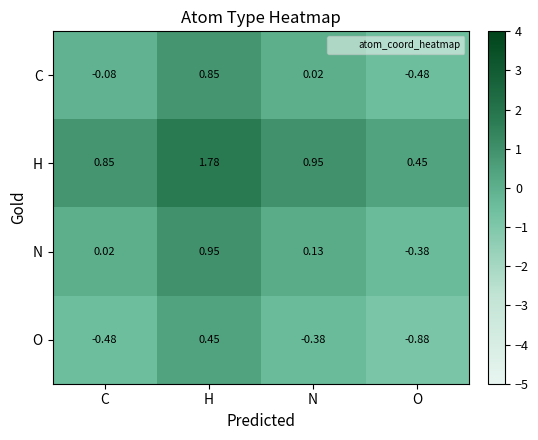

Which category has the highest value across all series?

H